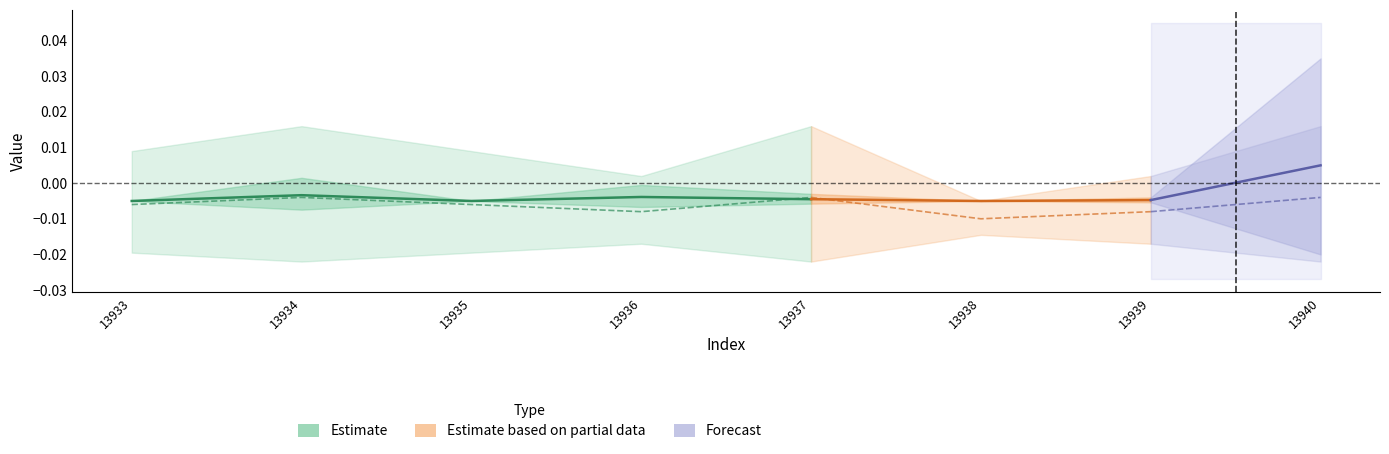

How many interior local peaks does the call_duration series have?

2